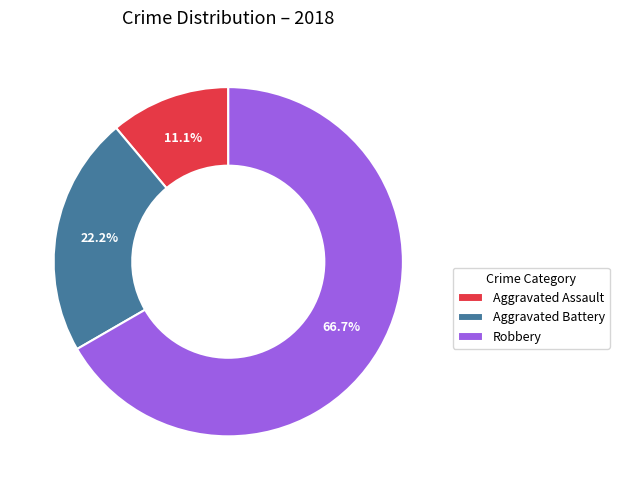

Which category has the smallest portion of the pie?

Aggravated Assault